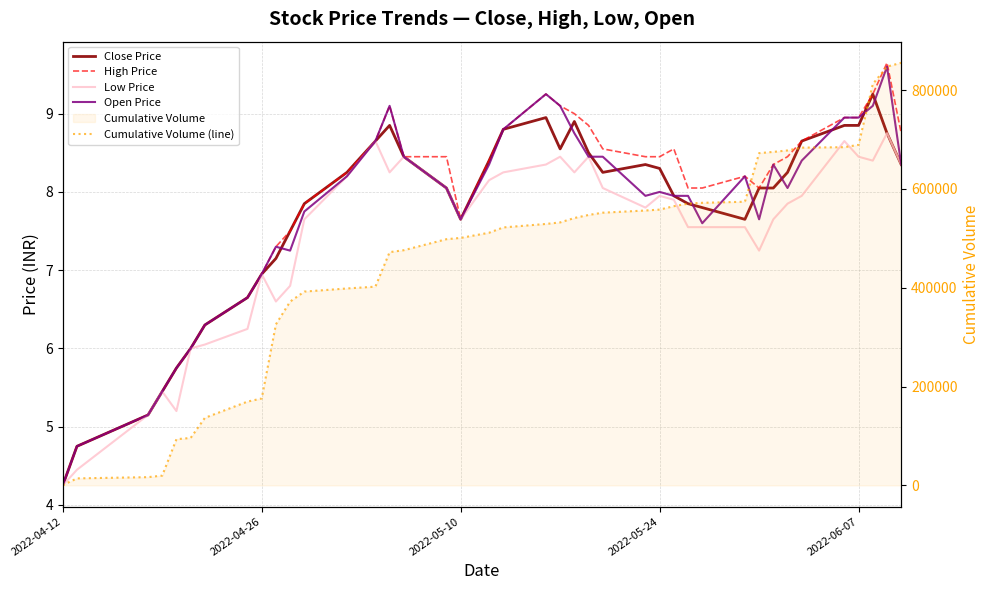

True or false: Cumulative Volume (line) has more than 2 interior local peaks.

False